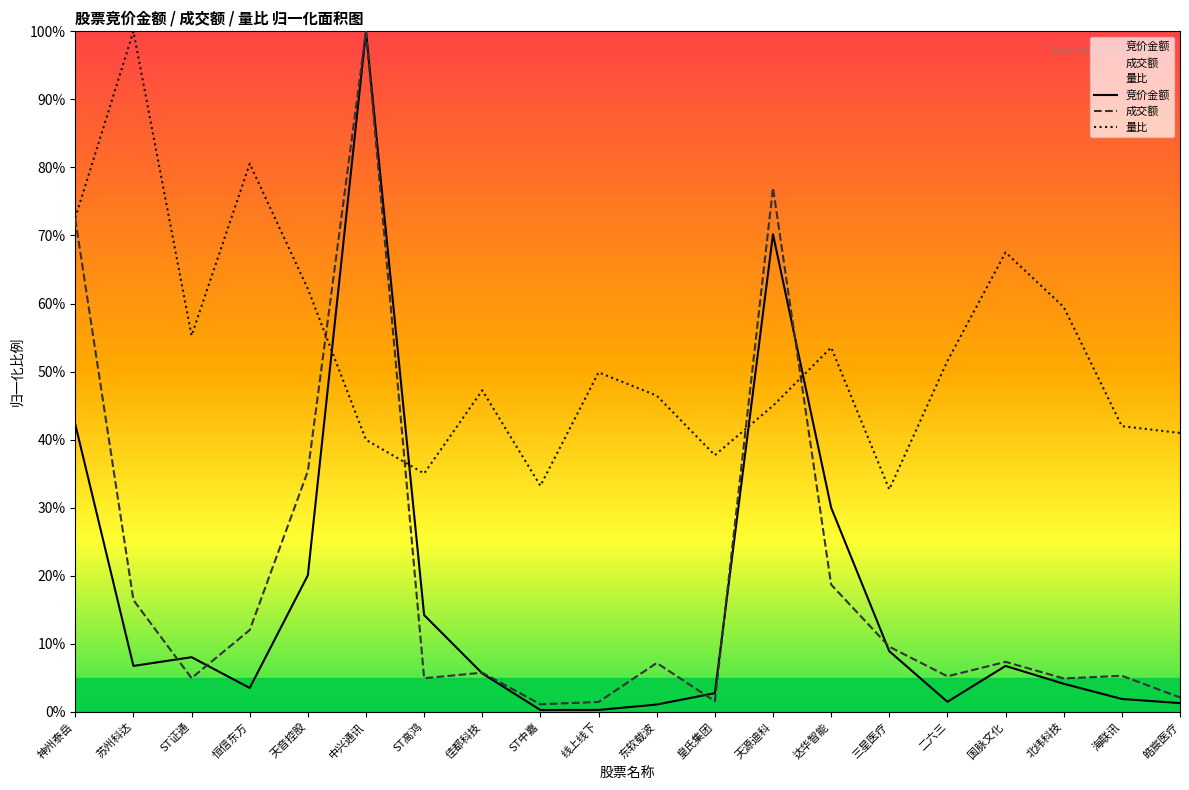

Which category has the lowest value across all series?

ST中嘉